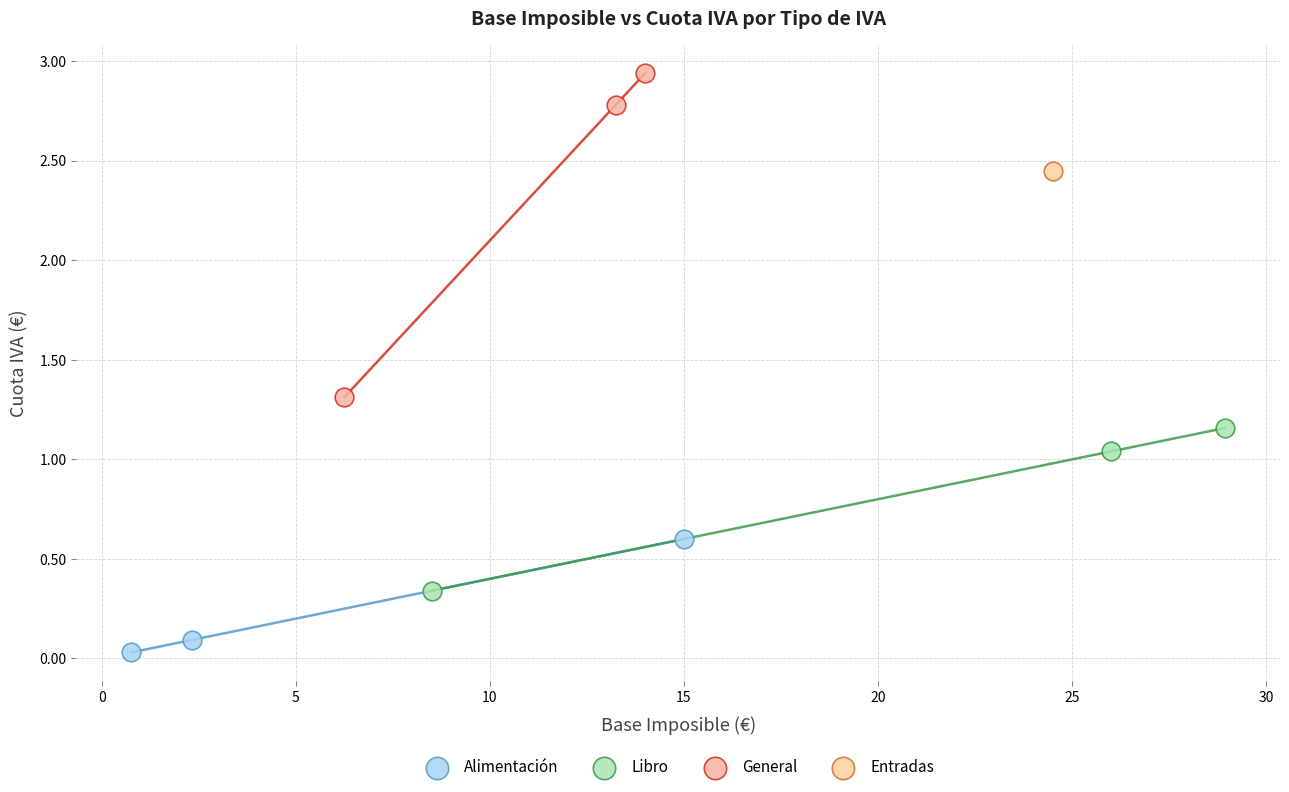

What are all the series names shown in the legend?

Alimentación, Libro, General, Entradas